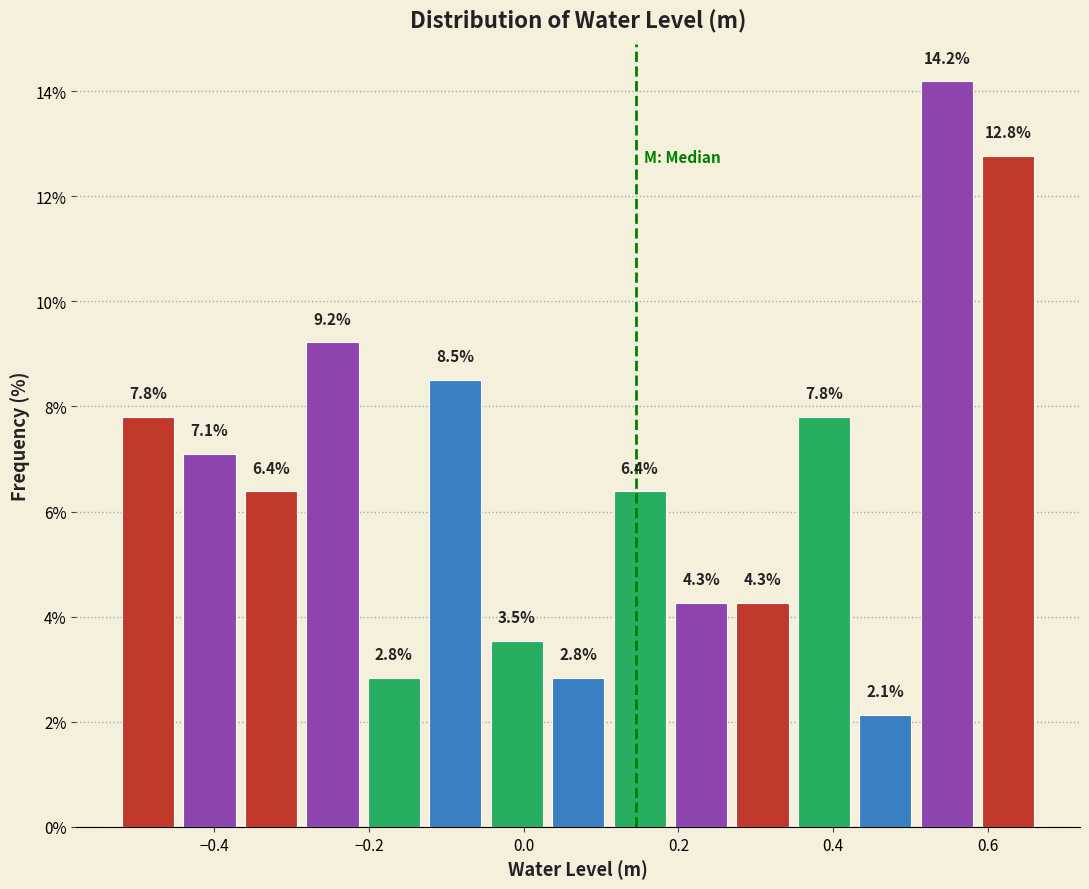

Around what value on the x-axis is the tallest bar? Give the approximate position of its centre, as read against the axis.

0.54